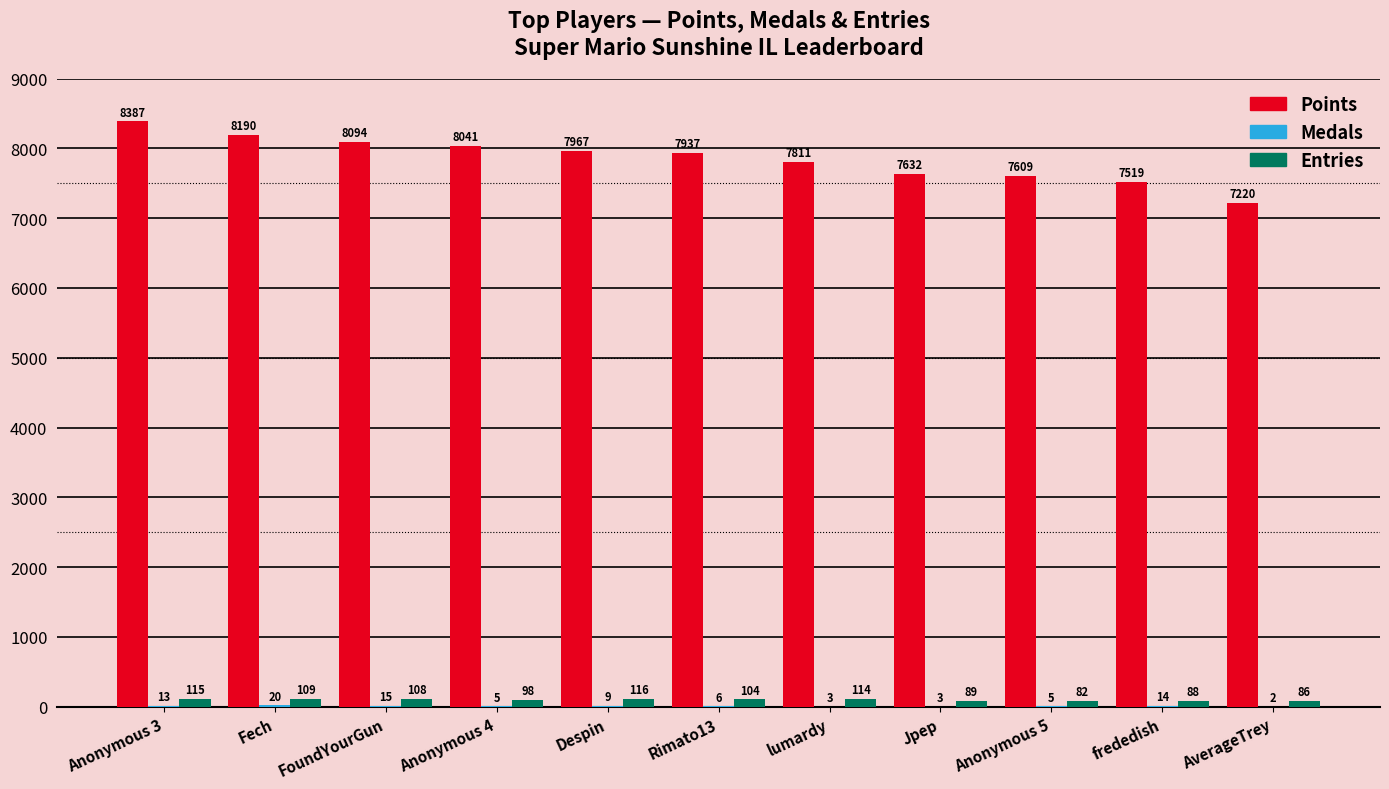

What value does the Entries series have at Despin, to the nearest 10?

120